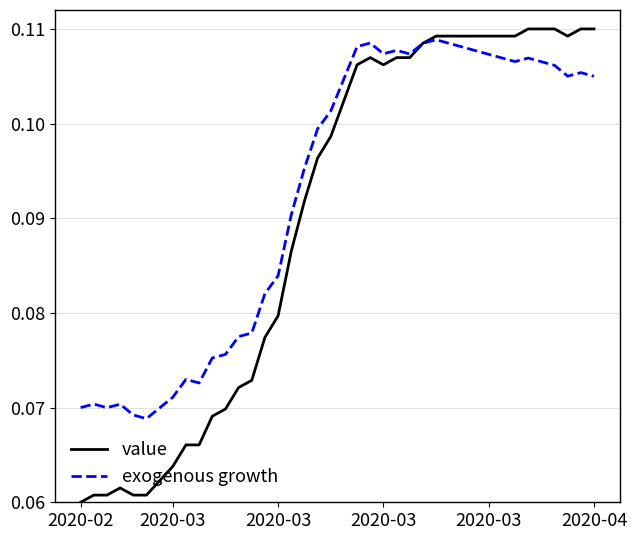

List the series in order of their overall mean, highest first.

exogenous growth, value